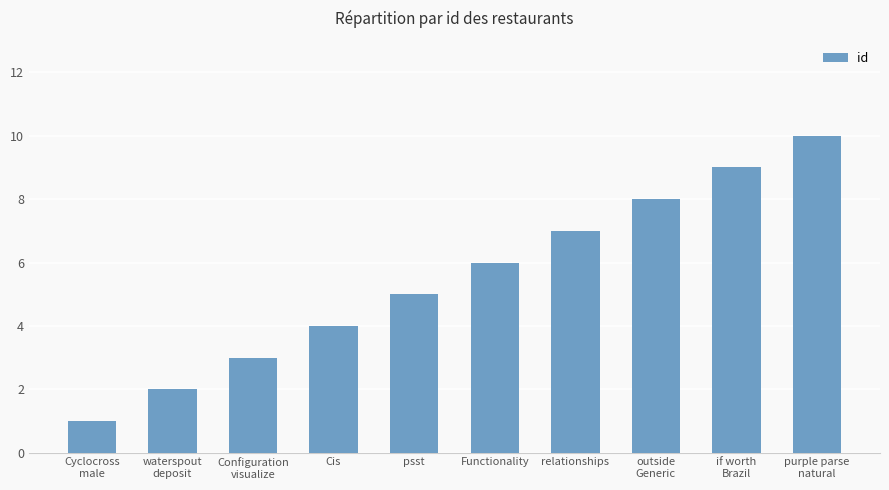

Reading left to right, what are all the values shown in this chart?

1	2	3	4	5	6	7	8	9	10